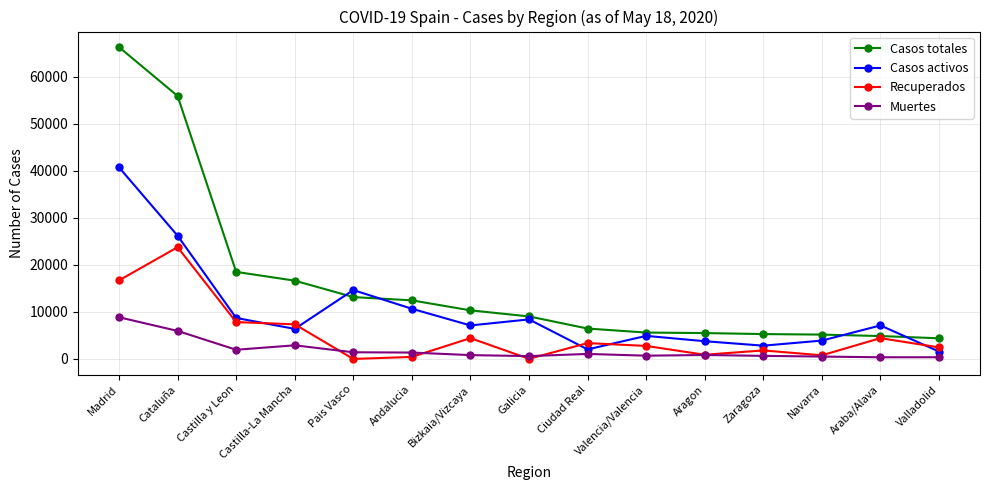

What is the average value of the Casos totales series?

15978